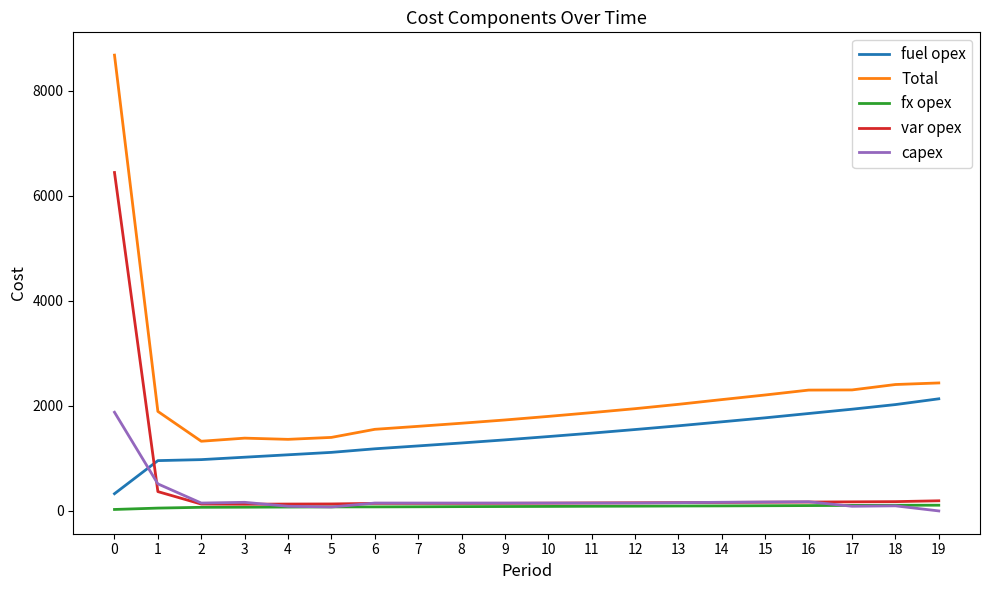

True or false: Total and capex intersect in this chart.

False